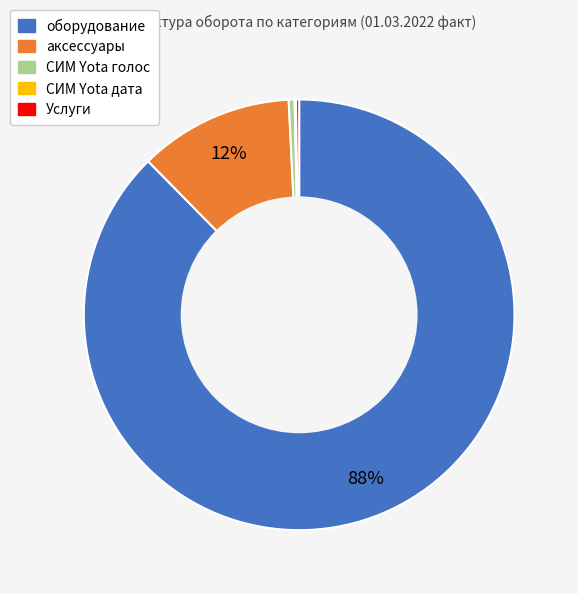

Do оборудование and аксессуары together represent more than half of the pie?

Yes